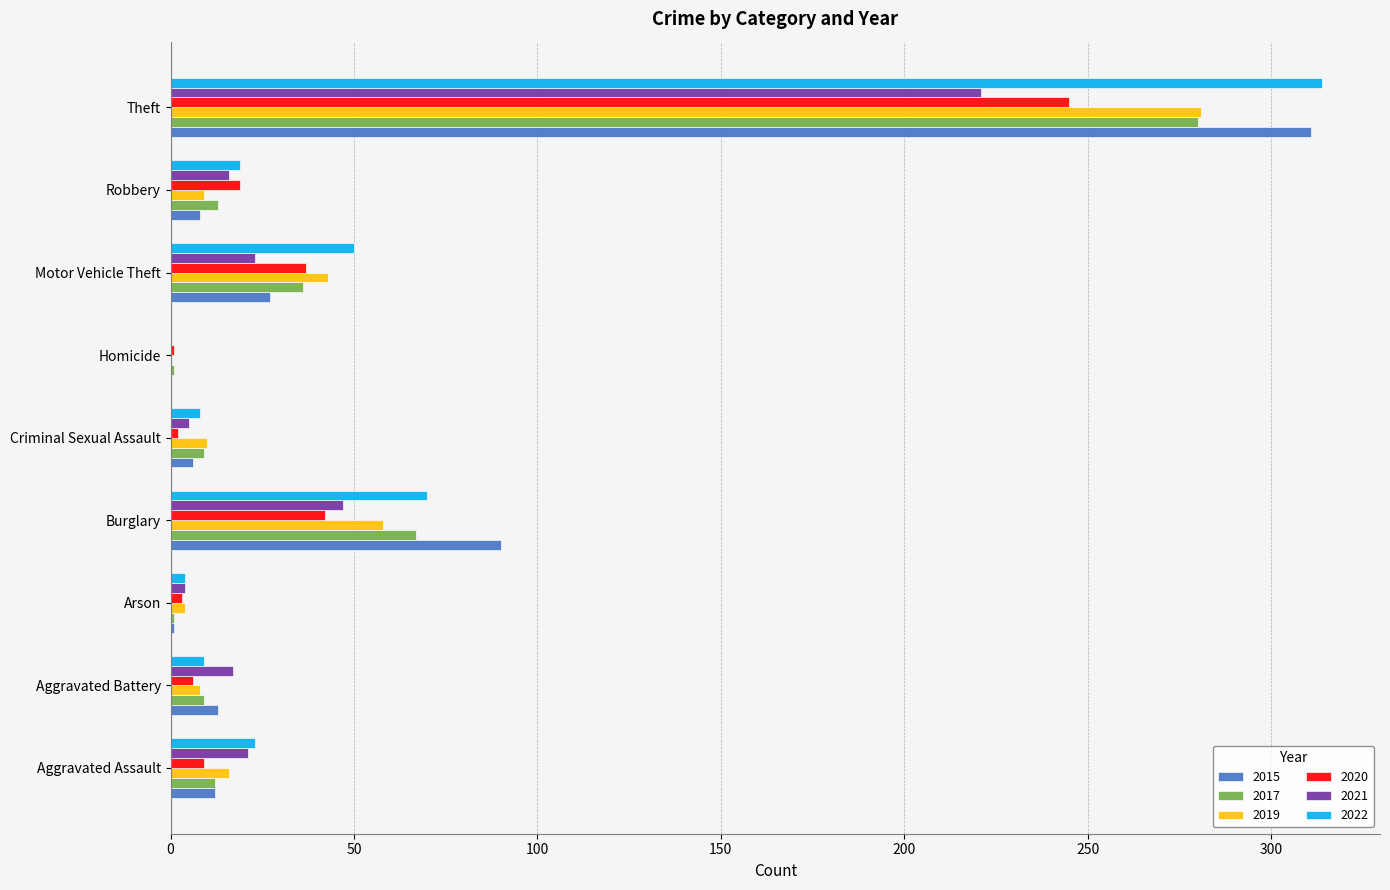

What is the highest value of the 2015 series?

311